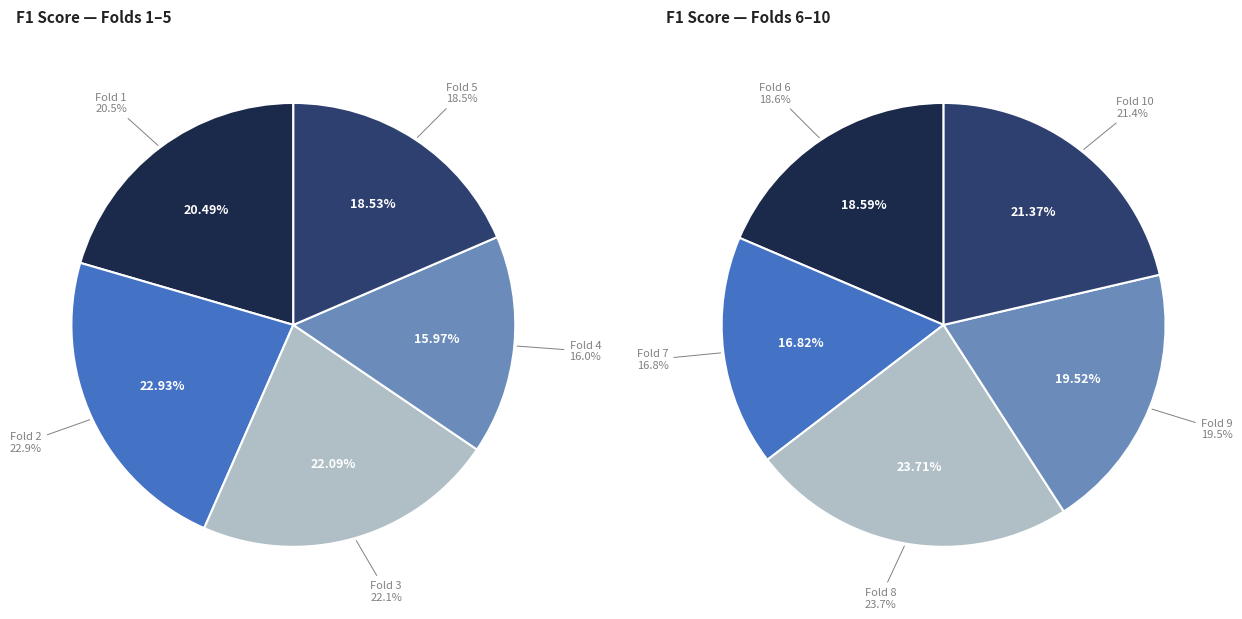

Does Fold 2 represent more than half of the total?

No